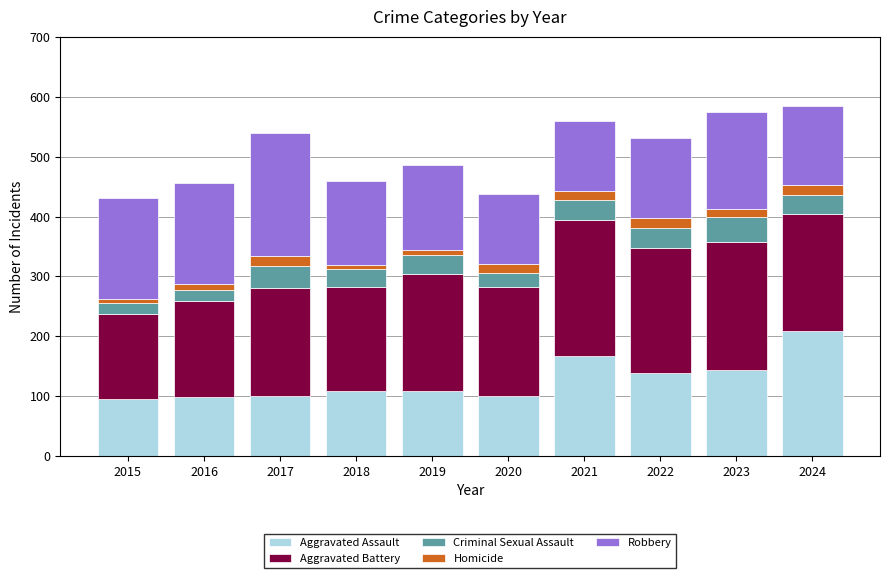

At which label does Aggravated Assault reach its peak?

2024